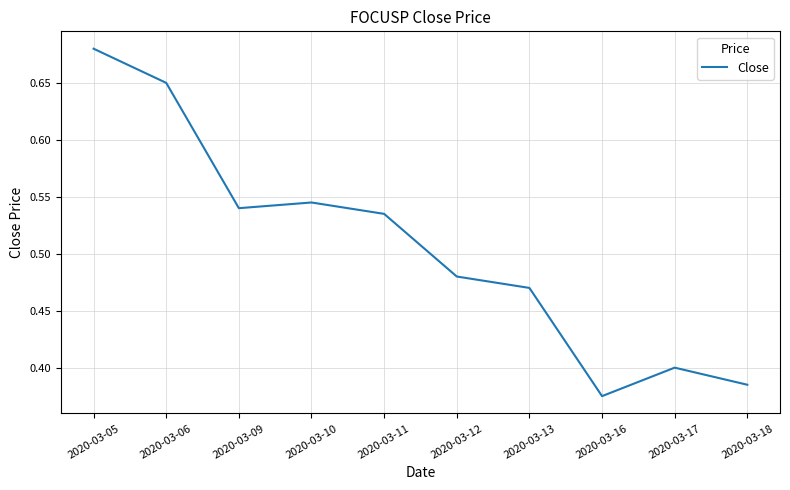

List the labels in order of value, smallest first.

2020-03-16, 2020-03-18, 2020-03-17, 2020-03-13, 2020-03-12, 2020-03-11, 2020-03-09, 2020-03-10, 2020-03-06, 2020-03-05